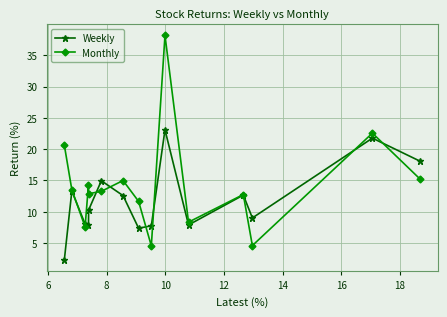

List the series in order of their overall mean, lowest first.

Weekly, Monthly